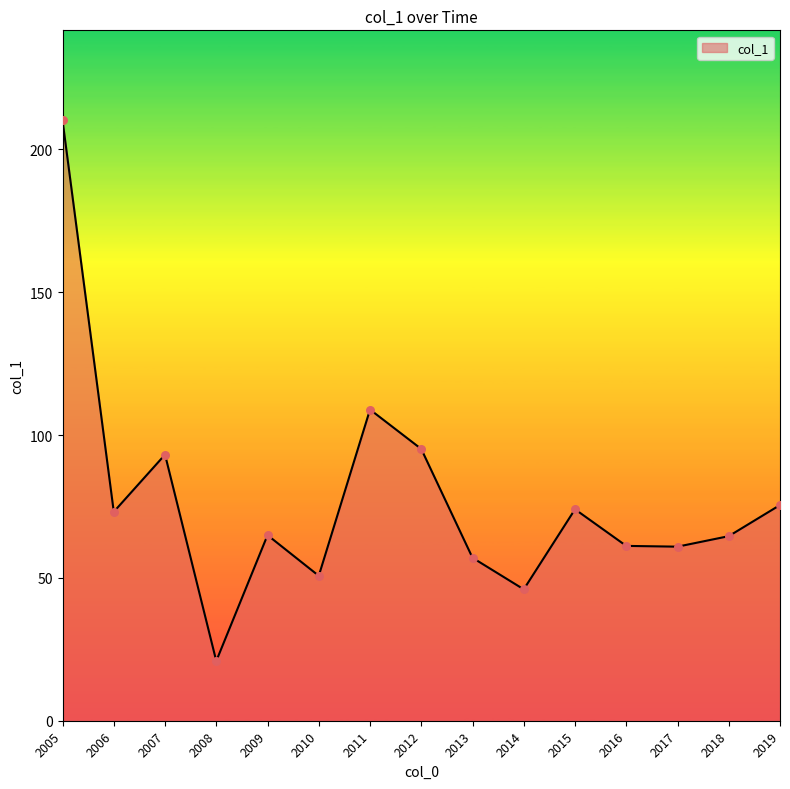

Between 2015 and 2008, which is larger?

2015